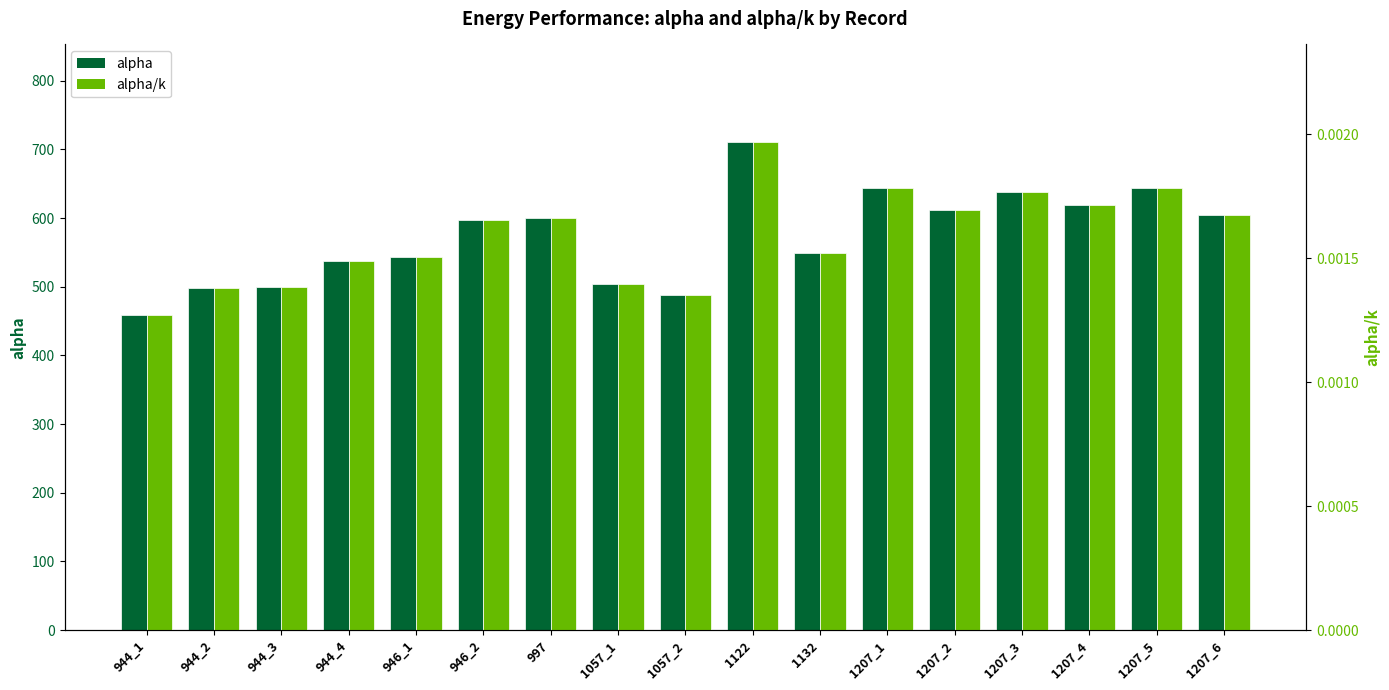

How many categories are shown in the chart?

17